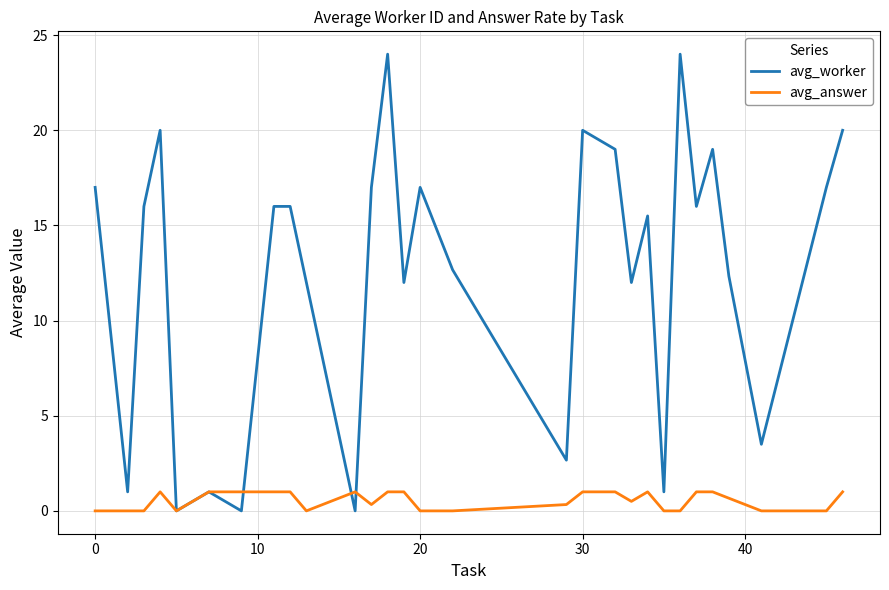

Count the number of categories in the chart.

29